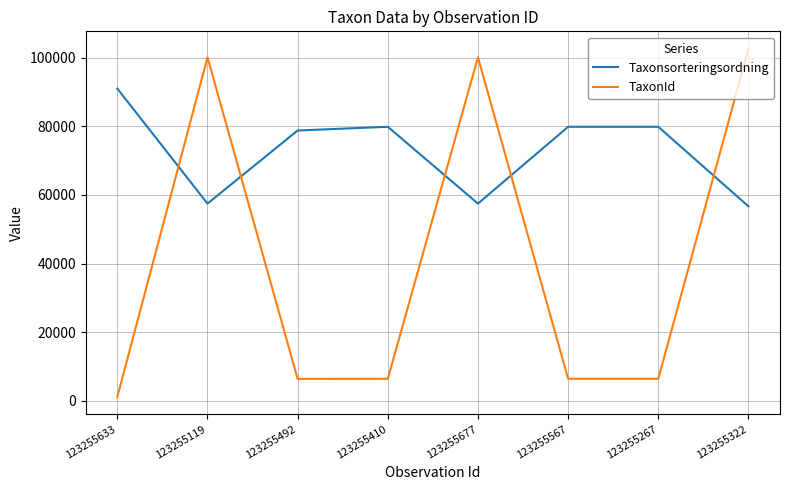

What are all the series names shown in the legend?

Taxonsorteringsordning, TaxonId